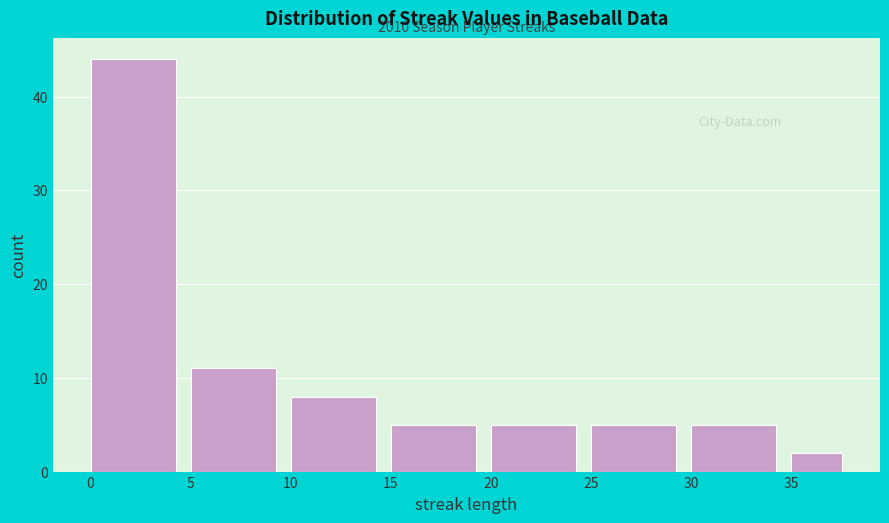

Over which range of the x-axis is the bar tallest?

0 to 5